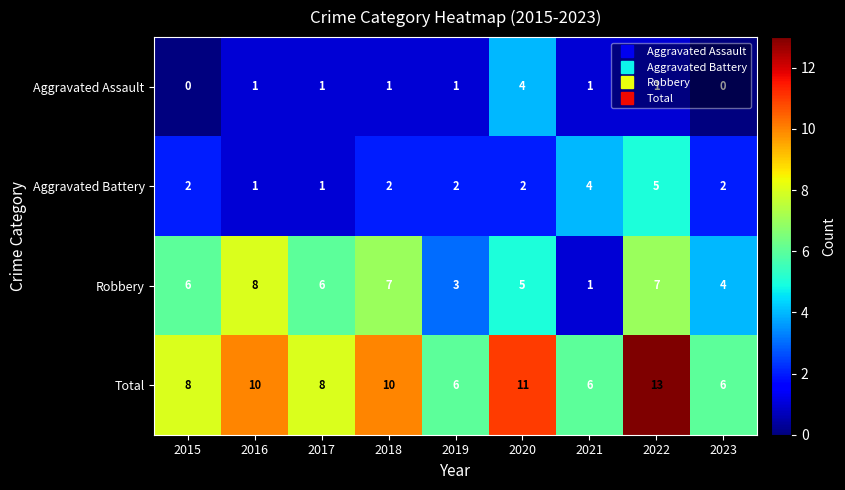

What is the approximate value of Total at 2017?

8